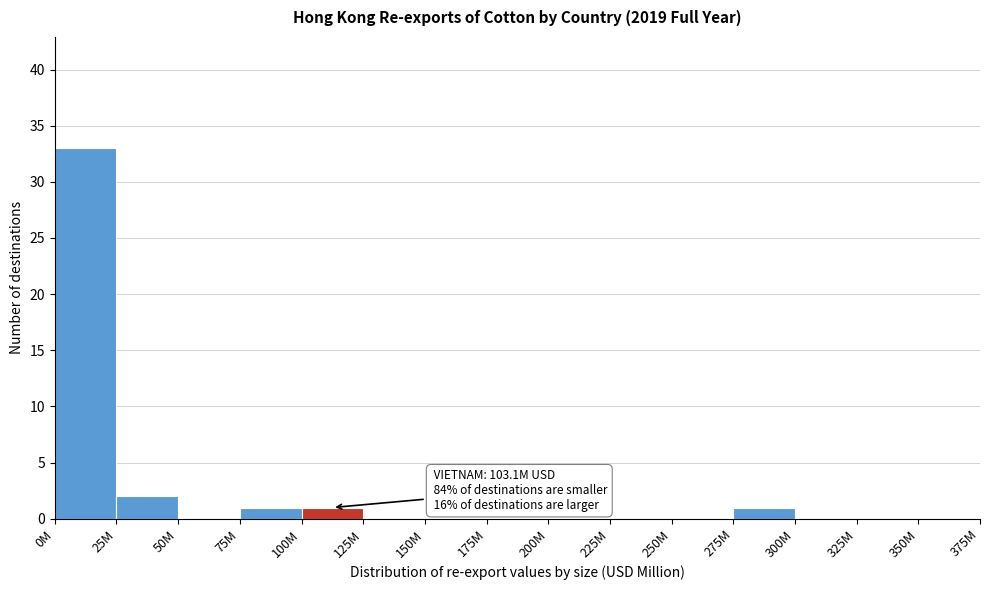

Reading left to right, extract all data points from this chart.

0M=33	25M=2	50M=0	75M=1	100M=1	125M=0	150M=0	175M=0	200M=0	225M=0	250M=0	275M=1	300M=0	325M=0	350M=0